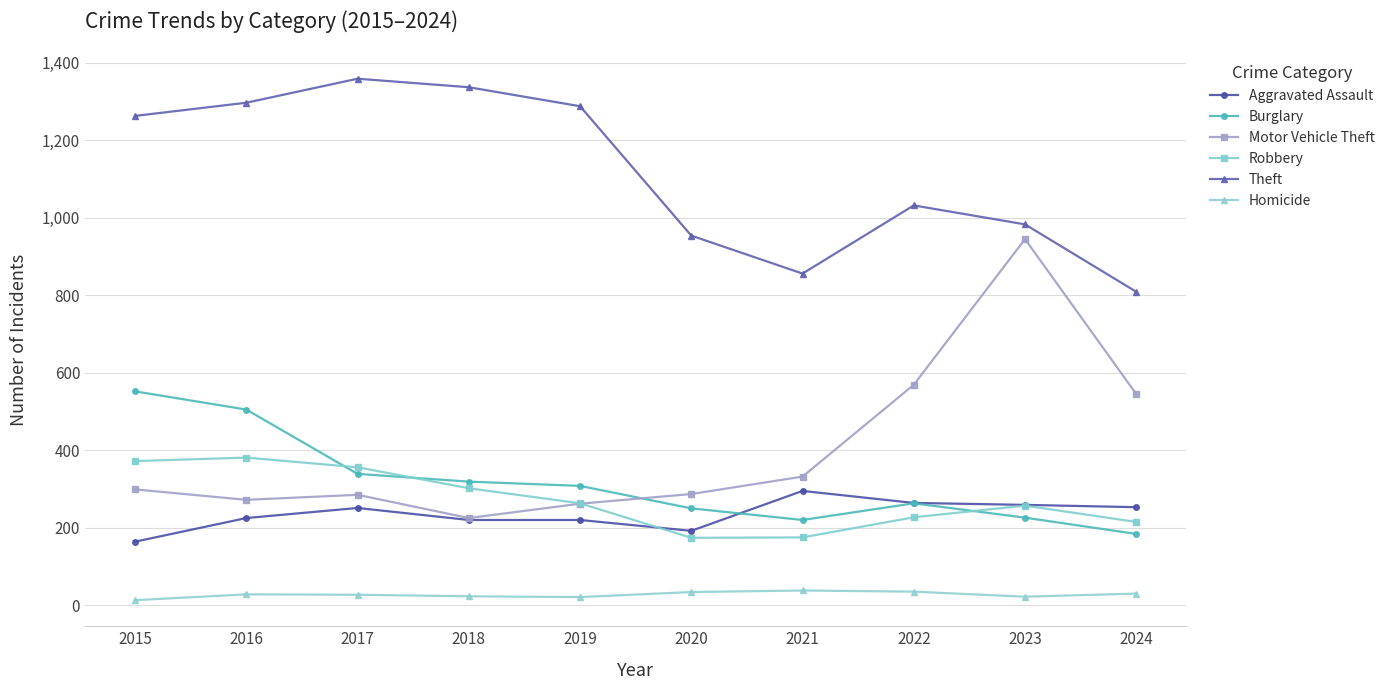

What are all the series names shown in the legend?

Aggravated Assault, Burglary, Motor Vehicle Theft, Robbery, Theft, Homicide